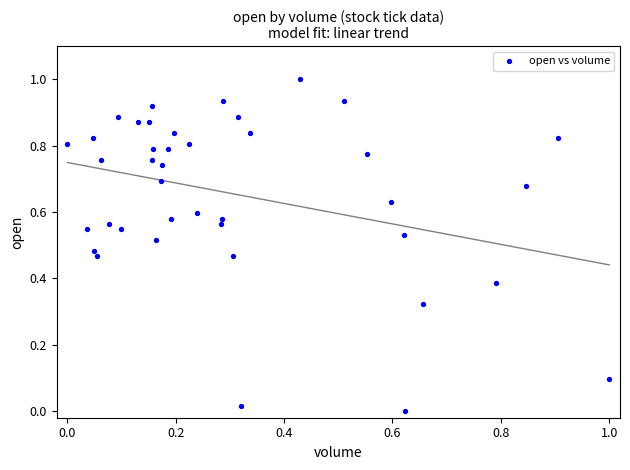

What is the range of Y values (max minus min)?

1.0